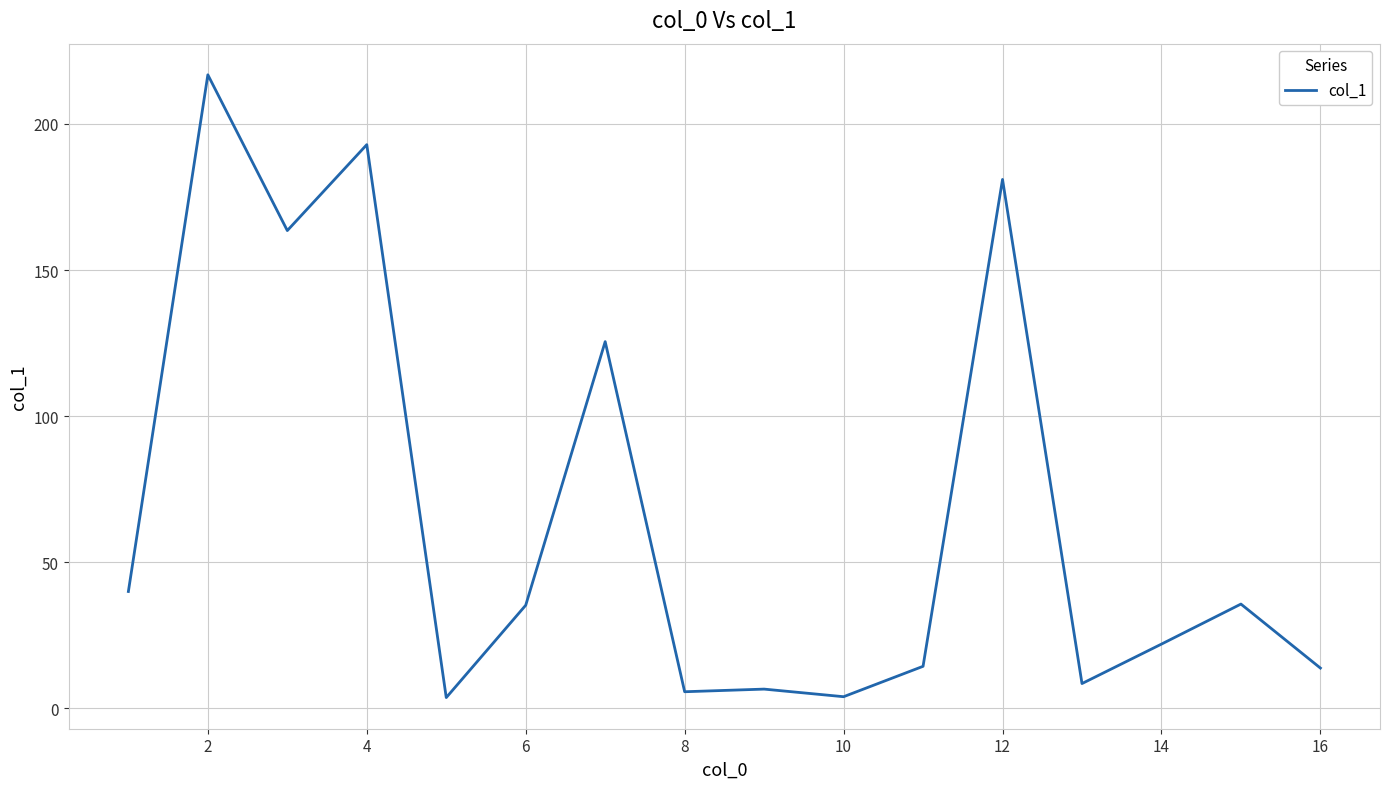

What is the difference between the maximum and minimum values?

213.1